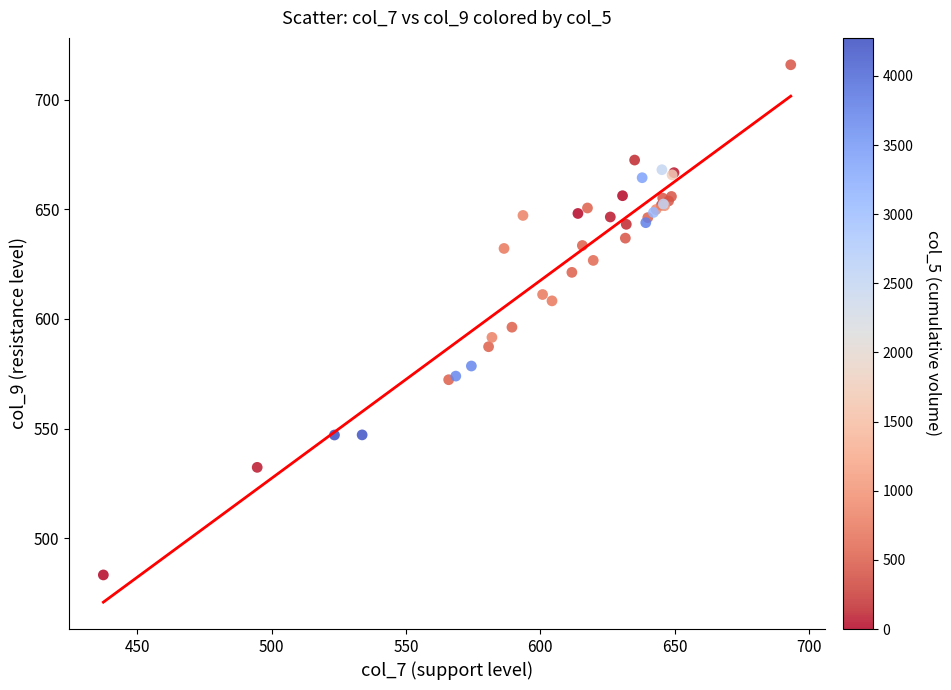

What Y value in the scatter plot is closest to 599?

596.2